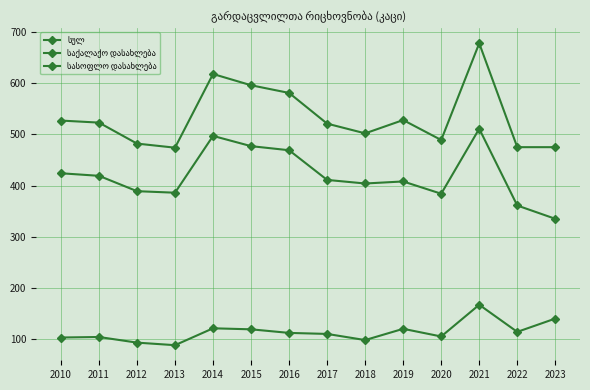

What is the spread (max minus min) of values at 2015?

477